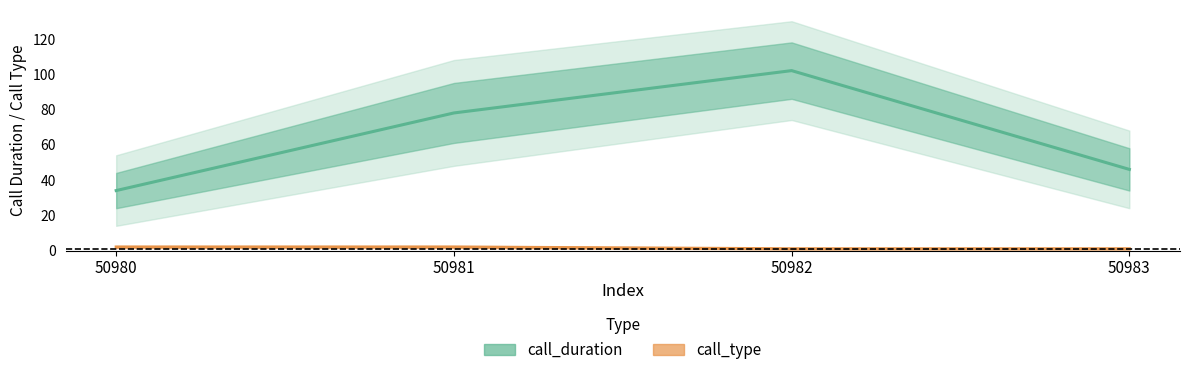

What is the highest value of the call_type series?

2